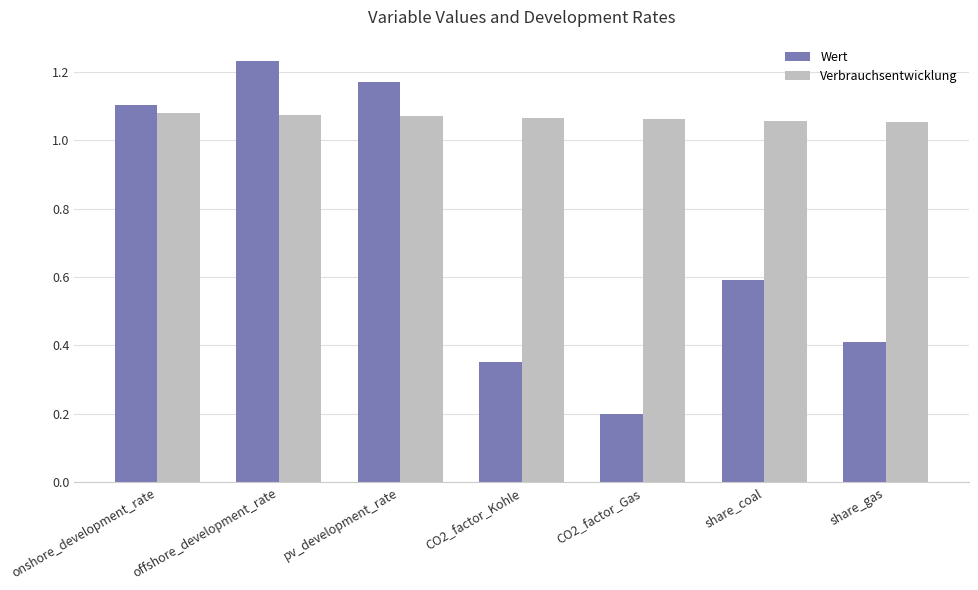

How many Verbrauchsentwicklung values are between 1 and 2?

7